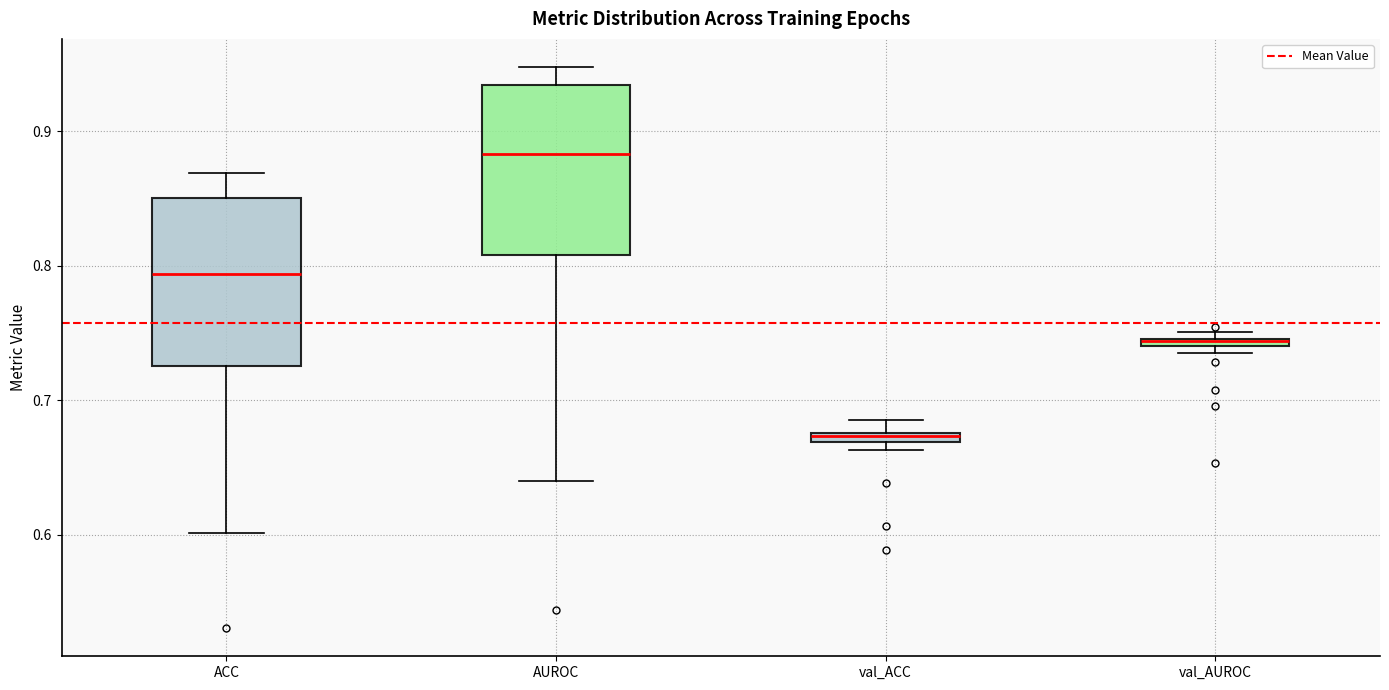

Where does the median line of the box for ACC sit on the y-axis? The values are not printed on the chart, so give them approximately, as read against the axis.

0.79